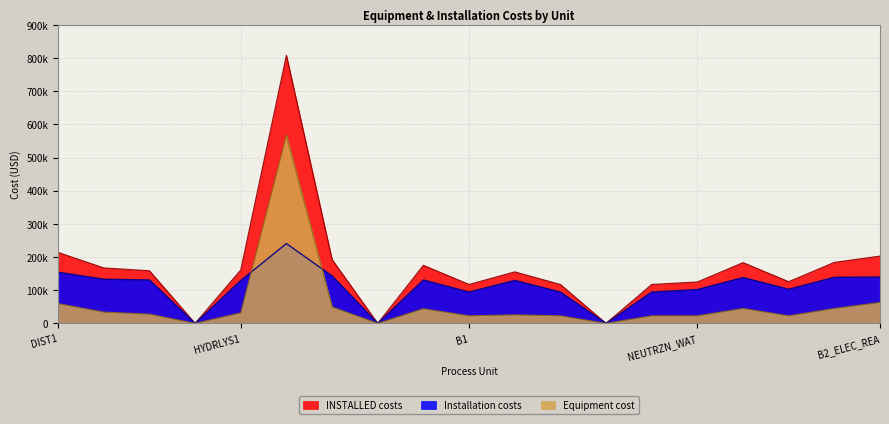

True or false: Installation costs and INSTALLED costs intersect in this chart.

False